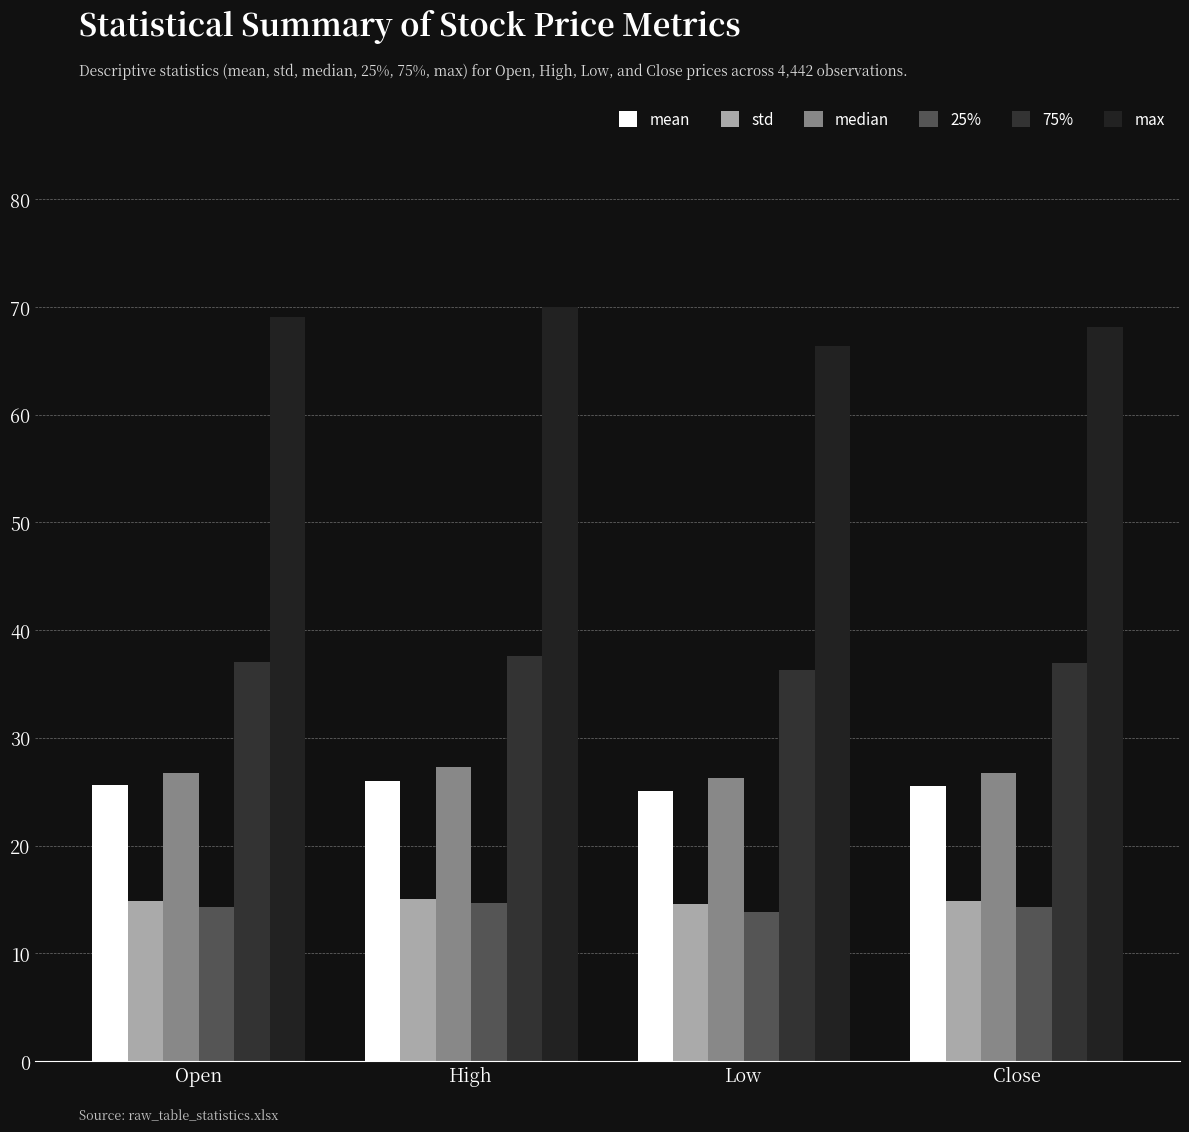

Is the value of 25% at Low greater than the value of median at Close?

No